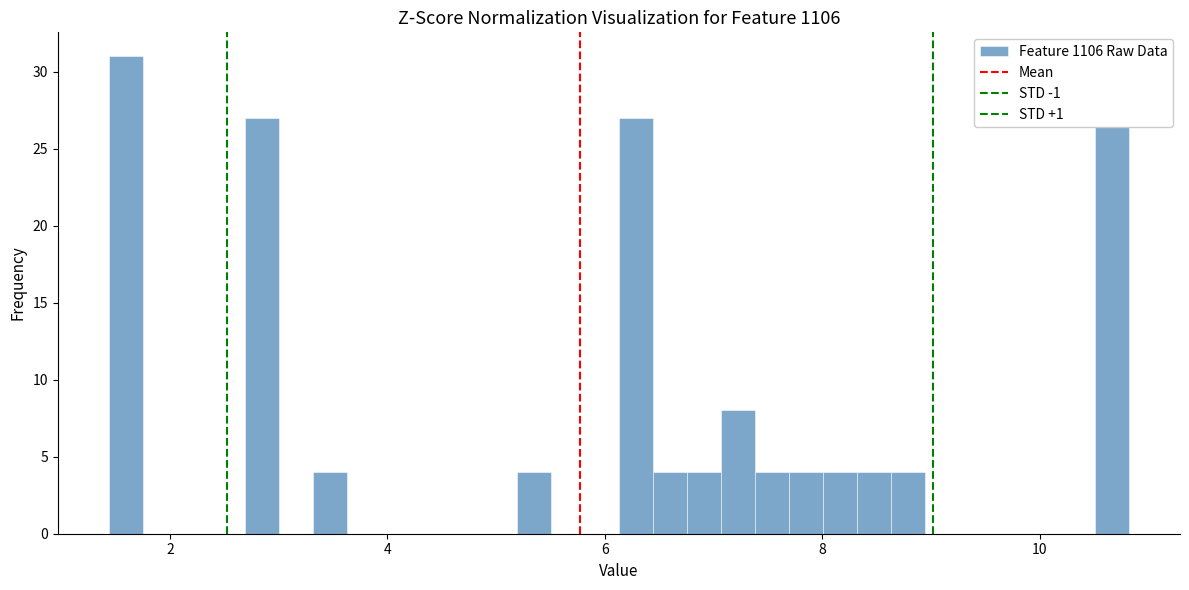

Around what value on the x-axis is the tallest bar? Give the approximate position of its centre, as read against the axis.

1.6